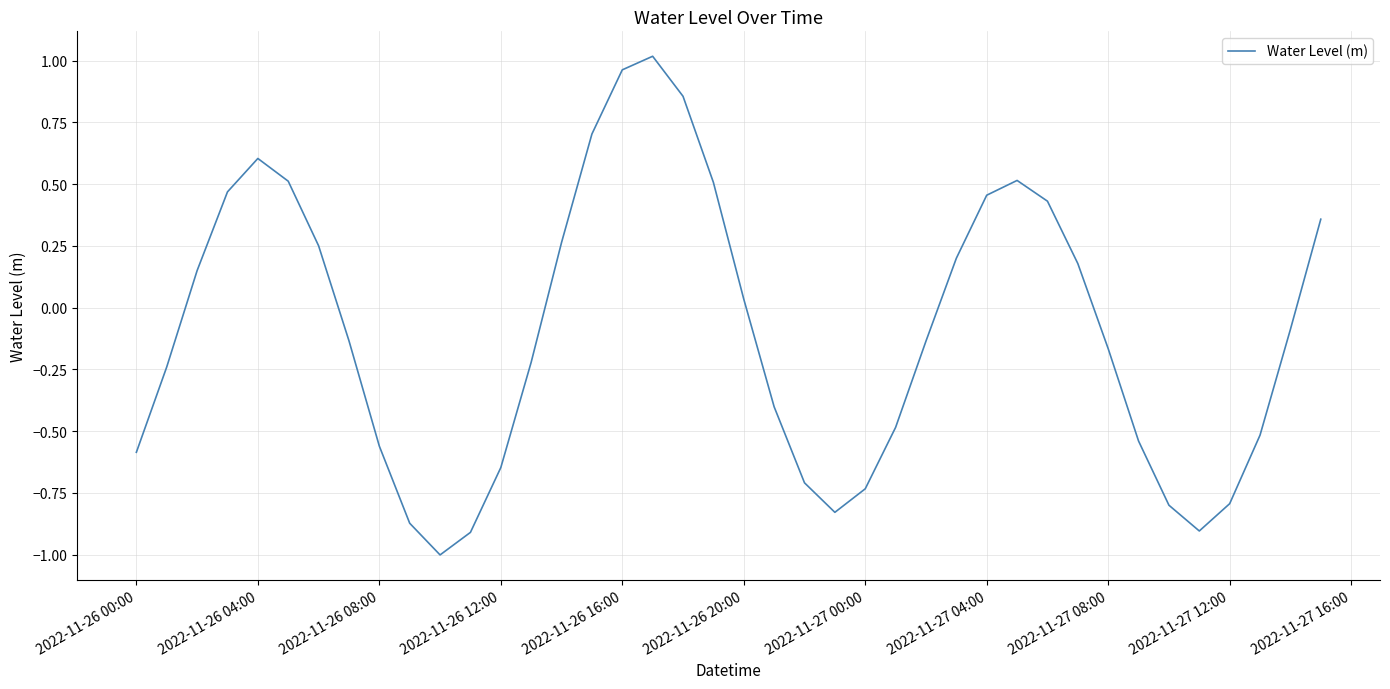

What is the minimum value shown in the chart?

-1.0